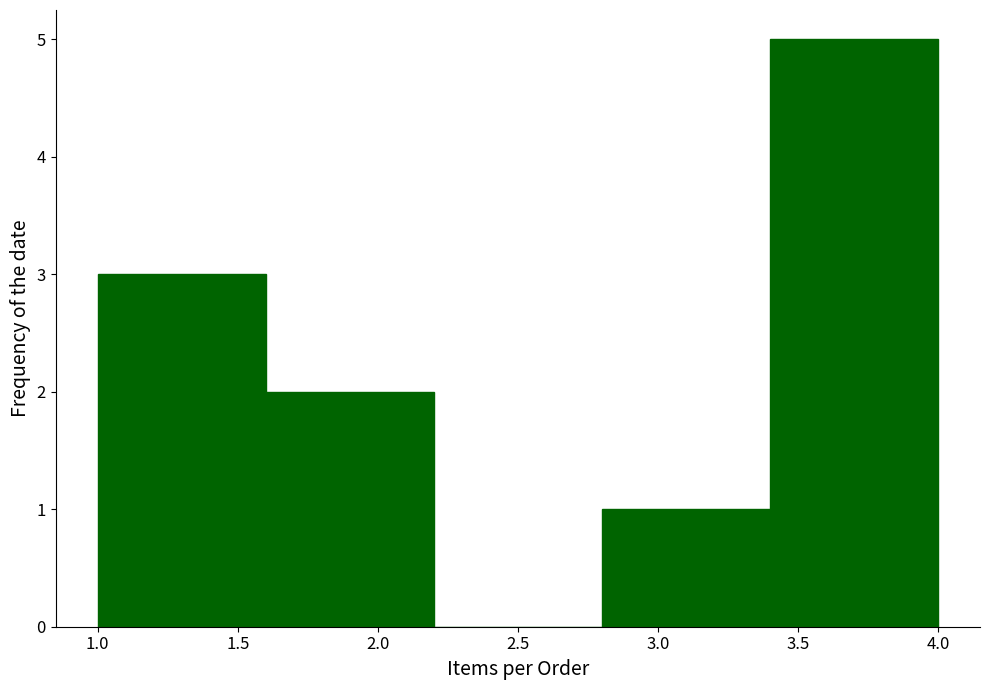

What is the height of the bar covering 1.6 to 2.2 on the x-axis? The values are not printed on the chart, so give them approximately, as read against the axis.

2